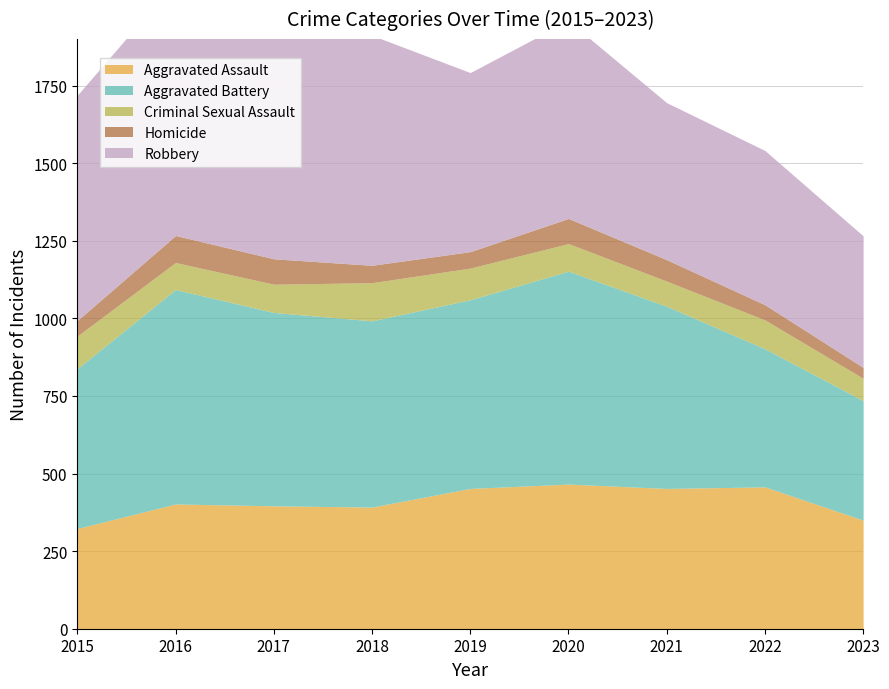

What is the value of the Criminal Sexual Assault point at the 2nd from the left?

87